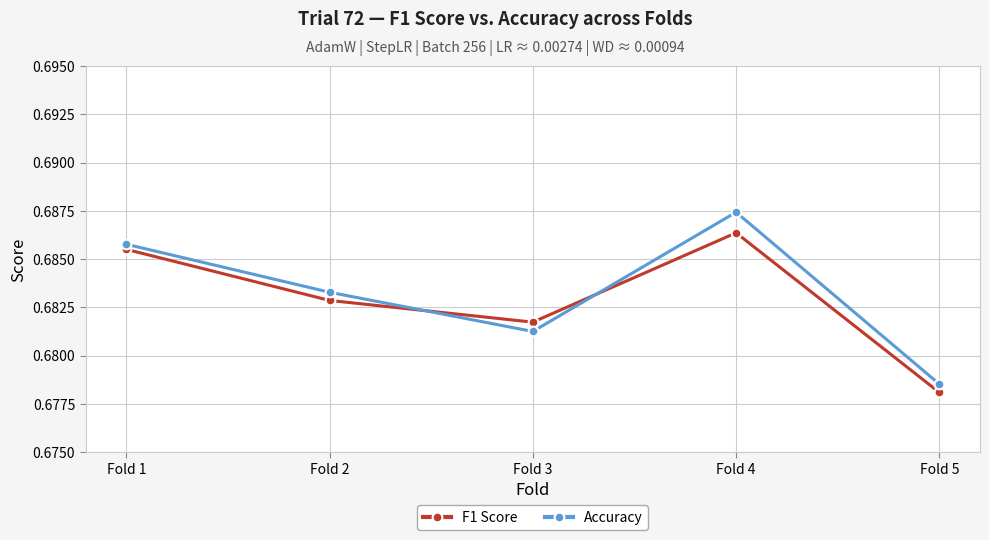

Which series has the widest spread of values?

Accuracy